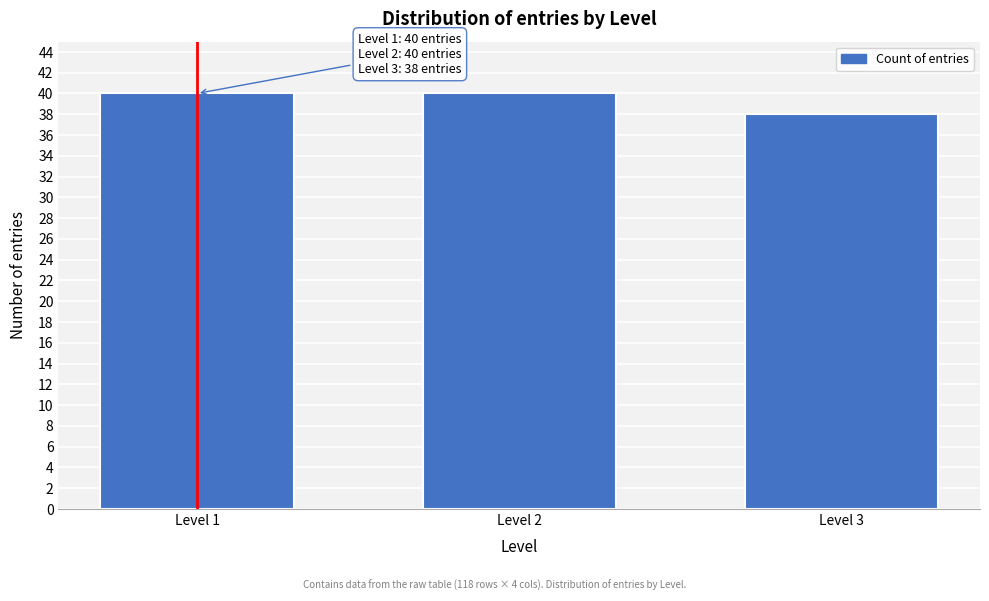

Reading left to right, extract all data points from this chart.

Level 1=40	Level 2=40	Level 3=38